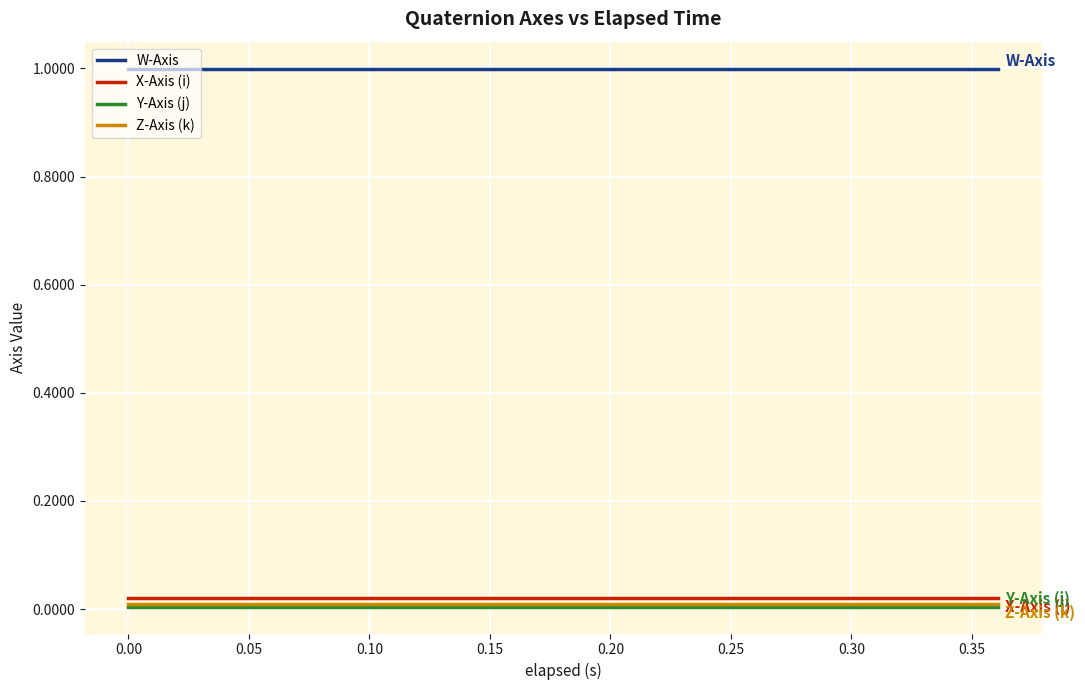

True or false: X-Axis (i) and Y-Axis (j) cross at least once.

False